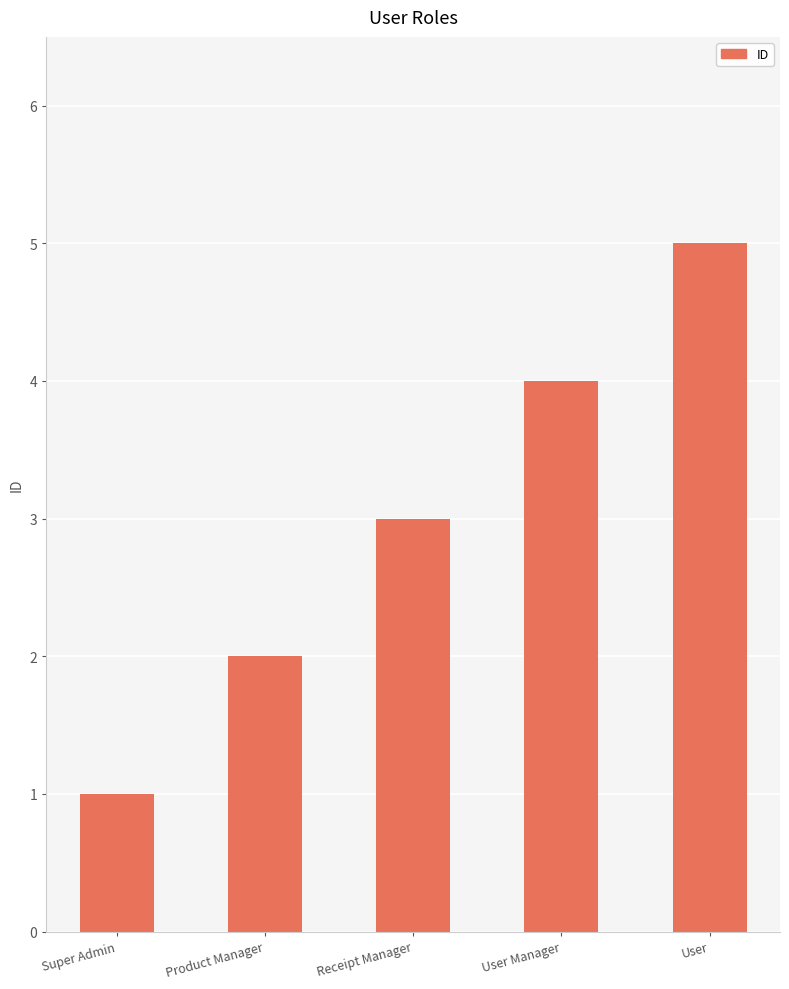

List the labels in order of value, largest first.

User, User Manager, Receipt Manager, Product Manager, Super Admin